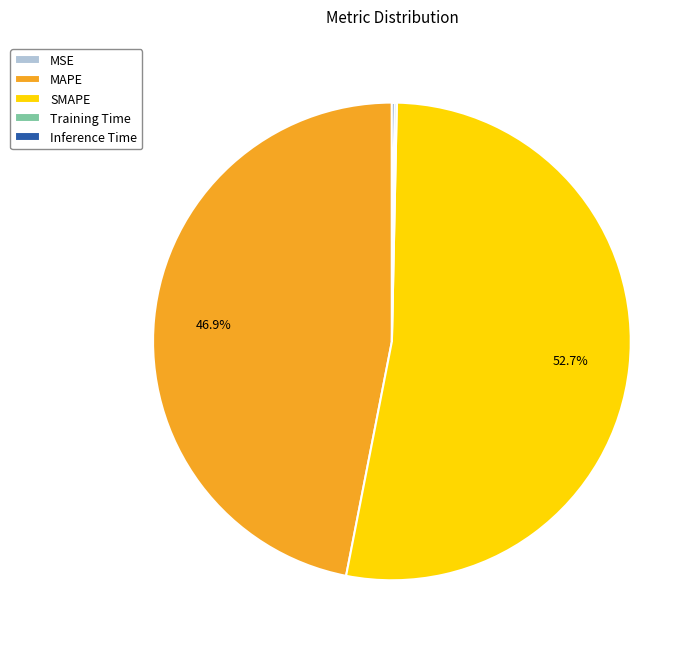

Is there a majority slice in this chart?

Yes